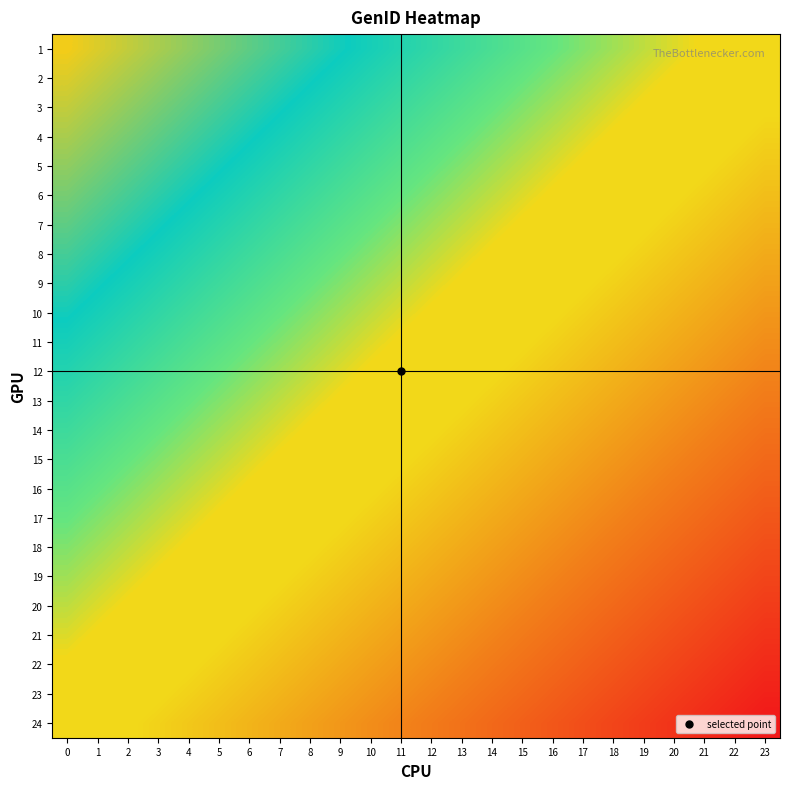

Reading left to right, extract all data points from this chart.

row_0: 0=1.0	1=1.0	2=0.9	3=0.9	4=0.8	5=0.8	6=0.7	7=0.7	8=0.7	9=0.6	10=0.6	11=0.5	12=0.5	13=0.4	14=0.4	15=0.3	16=0.3	17=0.3	18=0.2	19=0.2	20=0.1	21=0.1	22=0.0	23=0.0
row_1: 0=1.0	1=0.9	2=0.9	3=0.8	4=0.8	5=0.7	6=0.7	7=0.7	8=0.6	9=0.6	10=0.5	11=0.5	12=0.4	13=0.4	14=0.3	15=0.3	16=0.3	17=0.2	18=0.2	19=0.1	20=0.1	21=0.0	22=0.0	23=-0.0
row_2: 0=0.9	1=0.9	2=0.8	3=0.8	4=0.7	5=0.7	6=0.7	7=0.6	8=0.6	9=0.5	10=0.5	11=0.4	12=0.4	13=0.3	14=0.3	15=0.3	16=0.2	17=0.2	18=0.1	19=0.1	20=0.0	21=0.0	22=-0.0	23=-0.1
row_3: 0=0.9	1=0.8	2=0.8	3=0.7	4=0.7	5=0.7	6=0.6	7=0.6	8=0.5	9=0.5	10=0.4	11=0.4	12=0.3	13=0.3	14=0.3	15=0.2	16=0.2	17=0.1	18=0.1	19=0.0	20=0.0	21=-0.0	22=-0.1	23=-0.1
row_4: 0=0.8	1=0.8	2=0.7	3=0.7	4=0.7	5=0.6	6=0.6	7=0.5	8=0.5	9=0.4	10=0.4	11=0.3	12=0.3	13=0.3	14=0.2	15=0.2	16=0.1	17=0.1	18=0.0	19=0.0	20=-0.0	21=-0.1	22=-0.1	23=-0.2
row_5: 0=0.8	1=0.7	2=0.7	3=0.7	4=0.6	5=0.6	6=0.5	7=0.5	8=0.4	9=0.4	10=0.3	11=0.3	12=0.3	13=0.2	14=0.2	15=0.1	16=0.1	17=0.0	18=0.0	19=-0.0	20=-0.1	21=-0.1	22=-0.2	23=-0.2
row_6: 0=0.7	1=0.7	2=0.7	3=0.6	4=0.6	5=0.5	6=0.5	7=0.4	8=0.4	9=0.3	10=0.3	11=0.3	12=0.2	13=0.2	14=0.1	15=0.1	16=0.0	17=0.0	18=-0.0	19=-0.1	20=-0.1	21=-0.2	22=-0.2	23=-0.3
row_7: 0=0.7	1=0.7	2=0.6	3=0.6	4=0.5	5=0.5	6=0.4	7=0.4	8=0.3	9=0.3	10=0.3	11=0.2	12=0.2	13=0.1	14=0.1	15=0.0	16=0.0	17=-0.0	18=-0.1	19=-0.1	20=-0.2	21=-0.2	22=-0.3	23=-0.3
row_8: 0=0.7	1=0.6	2=0.6	3=0.5	4=0.5	5=0.4	6=0.4	7=0.3	8=0.3	9=0.3	10=0.2	11=0.2	12=0.1	13=0.1	14=0.0	15=0.0	16=-0.0	17=-0.1	18=-0.1	19=-0.2	20=-0.2	21=-0.3	22=-0.3	23=-0.3
row_9: 0=0.6	1=0.6	2=0.5	3=0.5	4=0.4	5=0.4	6=0.3	7=0.3	8=0.3	9=0.2	10=0.2	11=0.1	12=0.1	13=0.0	14=0.0	15=-0.0	16=-0.1	17=-0.1	18=-0.2	19=-0.2	20=-0.3	21=-0.3	22=-0.3	23=-0.4
row_10: 0=0.6	1=0.5	2=0.5	3=0.4	4=0.4	5=0.3	6=0.3	7=0.3	8=0.2	9=0.2	10=0.1	11=0.1	12=0.0	13=0.0	14=-0.0	15=-0.1	16=-0.1	17=-0.2	18=-0.2	19=-0.3	20=-0.3	21=-0.3	22=-0.4	23=-0.4
row_11: 0=0.5	1=0.5	2=0.4	3=0.4	4=0.3	5=0.3	6=0.3	7=0.2	8=0.2	9=0.1	10=0.1	11=0.0	12=0.0	13=-0.0	14=-0.1	15=-0.1	16=-0.2	17=-0.2	18=-0.3	19=-0.3	20=-0.3	21=-0.4	22=-0.4	23=-0.5
row_12: 0=0.5	1=0.4	2=0.4	3=0.3	4=0.3	5=0.3	6=0.2	7=0.2	8=0.1	9=0.1	10=0.0	11=0.0	12=-0.0	13=-0.1	14=-0.1	15=-0.2	16=-0.2	17=-0.3	18=-0.3	19=-0.3	20=-0.4	21=-0.4	22=-0.5	23=-0.5
row_13: 0=0.4	1=0.4	2=0.3	3=0.3	4=0.3	5=0.2	6=0.2	7=0.1	8=0.1	9=0.0	10=0.0	11=-0.0	12=-0.1	13=-0.1	14=-0.2	15=-0.2	16=-0.3	17=-0.3	18=-0.3	19=-0.4	20=-0.4	21=-0.5	22=-0.5	23=-0.6
row_14: 0=0.4	1=0.3	2=0.3	3=0.3	4=0.2	5=0.2	6=0.1	7=0.1	8=0.0	9=-0.0	10=-0.0	11=-0.1	12=-0.1	13=-0.2	14=-0.2	15=-0.3	16=-0.3	17=-0.3	18=-0.4	19=-0.4	20=-0.5	21=-0.5	22=-0.6	23=-0.6
row_15: 0=0.3	1=0.3	2=0.3	3=0.2	4=0.2	5=0.1	6=0.1	7=0.0	8=0.0	9=-0.0	10=-0.1	11=-0.1	12=-0.2	13=-0.2	14=-0.3	15=-0.3	16=-0.3	17=-0.4	18=-0.4	19=-0.5	20=-0.5	21=-0.6	22=-0.6	23=-0.7
row_16: 0=0.3	1=0.3	2=0.2	3=0.2	4=0.1	5=0.1	6=0.0	7=0.0	8=-0.0	9=-0.1	10=-0.1	11=-0.2	12=-0.2	13=-0.3	14=-0.3	15=-0.3	16=-0.4	17=-0.4	18=-0.5	19=-0.5	20=-0.6	21=-0.6	22=-0.7	23=-0.7
row_17: 0=0.3	1=0.2	2=0.2	3=0.1	4=0.1	5=0.0	6=0.0	7=-0.0	8=-0.1	9=-0.1	10=-0.2	11=-0.2	12=-0.3	13=-0.3	14=-0.3	15=-0.4	16=-0.4	17=-0.5	18=-0.5	19=-0.6	20=-0.6	21=-0.7	22=-0.7	23=-0.7
row_18: 0=0.2	1=0.2	2=0.1	3=0.1	4=0.0	5=-0.0	6=-0.0	7=-0.1	8=-0.1	9=-0.2	10=-0.2	11=-0.3	12=-0.3	13=-0.3	14=-0.4	15=-0.4	16=-0.5	17=-0.5	18=-0.6	19=-0.6	20=-0.7	21=-0.7	22=-0.7	23=-0.8
row_19: 0=0.2	1=0.1	2=0.1	3=0.0	4=0.0	5=-0.0	6=-0.1	7=-0.1	8=-0.2	9=-0.2	10=-0.3	11=-0.3	12=-0.3	13=-0.4	14=-0.4	15=-0.5	16=-0.5	17=-0.6	18=-0.6	19=-0.7	20=-0.7	21=-0.7	22=-0.8	23=-0.8
row_20: 0=0.1	1=0.1	2=0.0	3=0.0	4=-0.0	5=-0.1	6=-0.1	7=-0.2	8=-0.2	9=-0.3	10=-0.3	11=-0.3	12=-0.4	13=-0.4	14=-0.5	15=-0.5	16=-0.6	17=-0.6	18=-0.7	19=-0.7	20=-0.7	21=-0.8	22=-0.8	23=-0.9
row_21: 0=0.1	1=0.0	2=0.0	3=-0.0	4=-0.1	5=-0.1	6=-0.2	7=-0.2	8=-0.3	9=-0.3	10=-0.3	11=-0.4	12=-0.4	13=-0.5	14=-0.5	15=-0.6	16=-0.6	17=-0.7	18=-0.7	19=-0.7	20=-0.8	21=-0.8	22=-0.9	23=-0.9
row_22: 0=0.0	1=-0.0	2=-0.0	3=-0.1	4=-0.1	5=-0.2	6=-0.2	7=-0.3	8=-0.3	9=-0.3	10=-0.4	11=-0.4	12=-0.5	13=-0.5	14=-0.6	15=-0.6	16=-0.7	17=-0.7	18=-0.7	19=-0.8	20=-0.8	21=-0.9	22=-0.9	23=-1.0
row_23: 0=0.0	1=-0.0	2=-0.1	3=-0.1	4=-0.2	5=-0.2	6=-0.3	7=-0.3	8=-0.3	9=-0.4	10=-0.4	11=-0.5	12=-0.5	13=-0.6	14=-0.6	15=-0.7	16=-0.7	17=-0.7	18=-0.8	19=-0.8	20=-0.9	21=-0.9	22=-1.0	23=-1.0